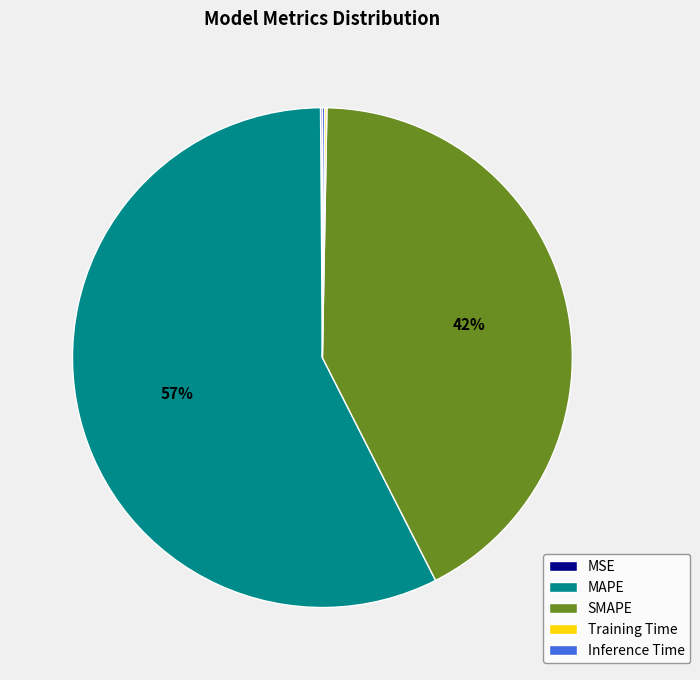

To the nearest percent, what is the average slice percentage?

20%